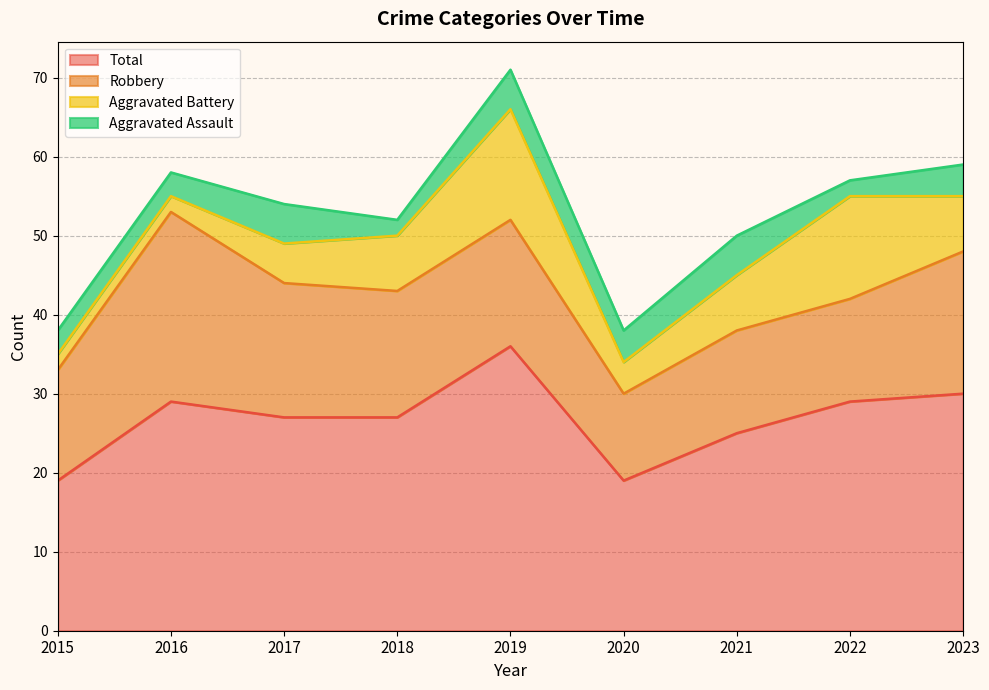

What is the difference between the highest and lowest values at 2018?

25